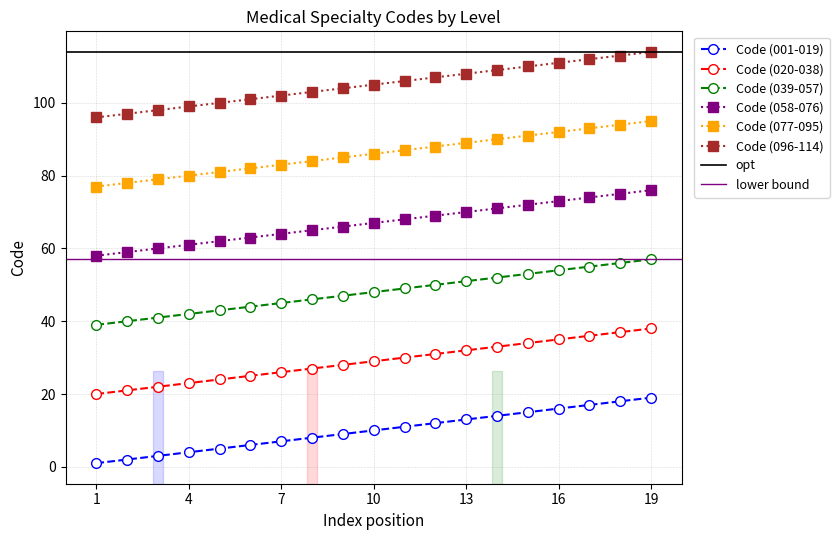

True or false: Code (001-019) has more than 0 interior local peaks.

False